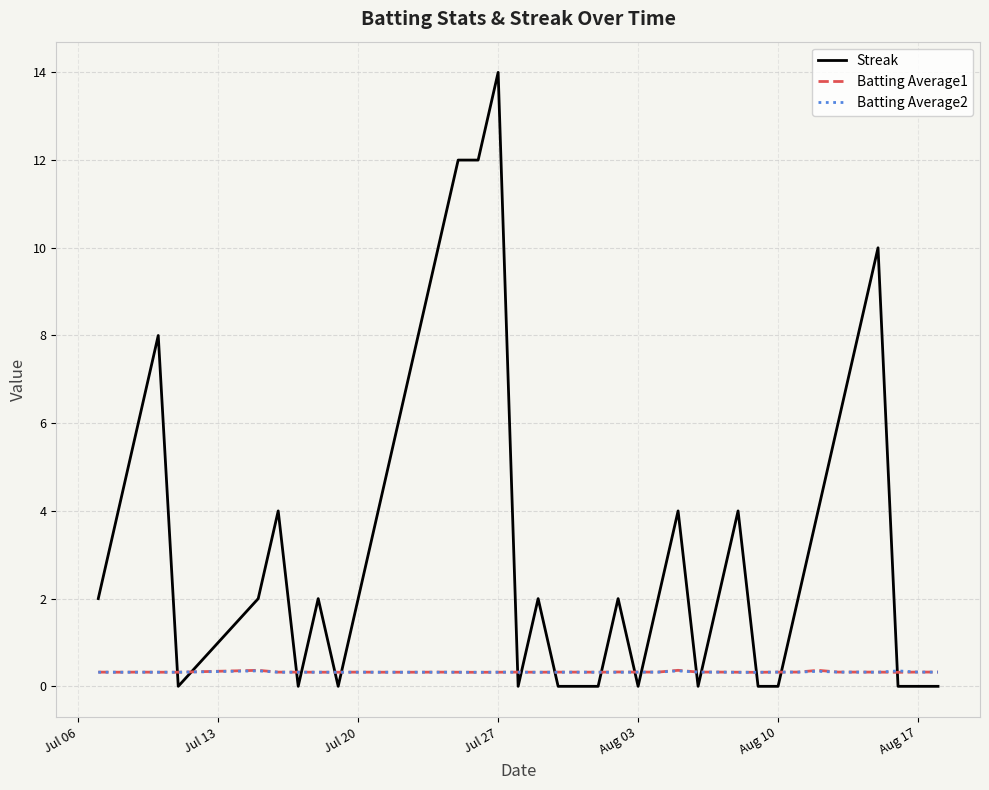

Which series has the largest total across all categories?

Streak